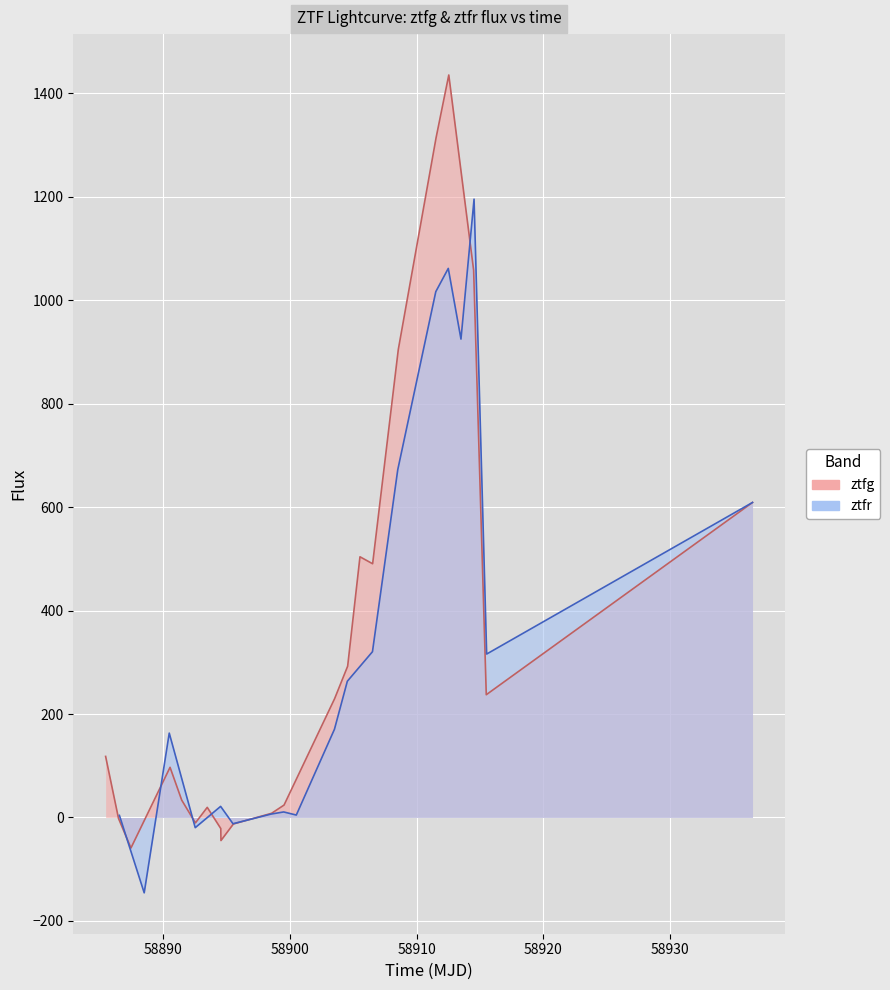

Reading left to right, extract all data points from this chart.

118.0	-1.9	-59.0	97.0	33.5	-10.5	19.6	-21.4	-44.6	-12.5	8.1	24.0	229.7	292.4	503.9	490.4	904.6	1314.2	1435.2	1057.7	237.3	608.9